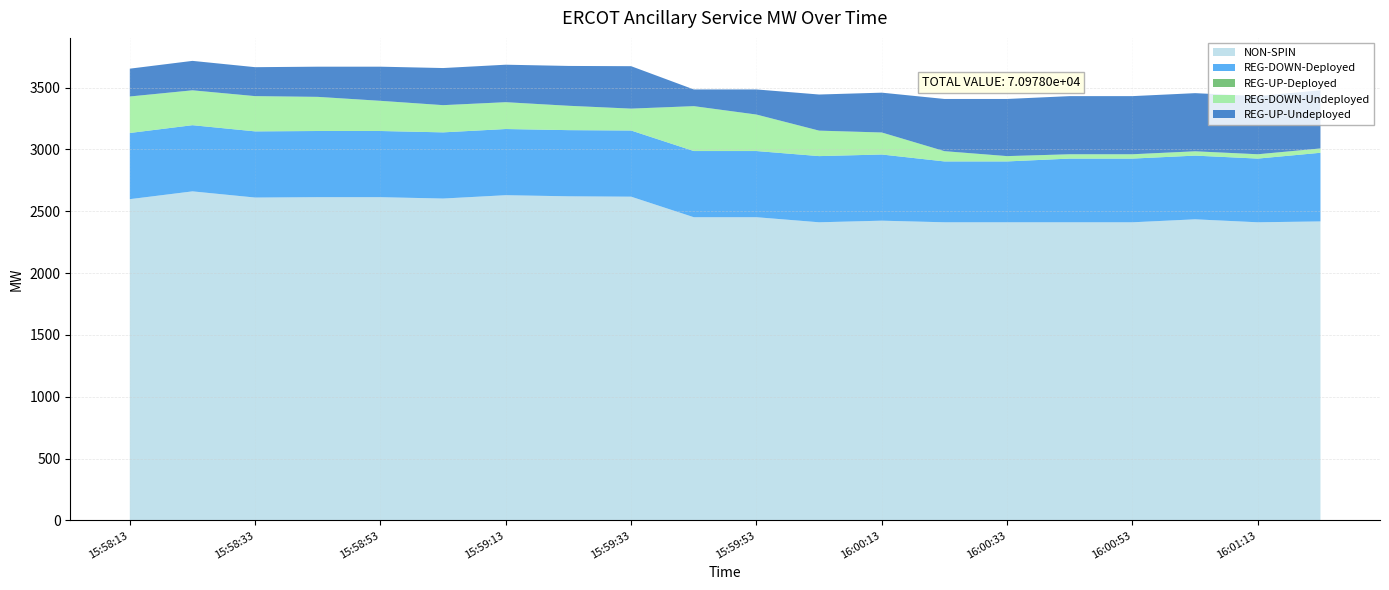

Reading left to right, list all the values displayed in this chart.

NON-SPIN: 15:58:13=2598	15:58:25=2661	15:58:33=2611	15:58:45=2614	15:58:53=2614	15:59:05=2603	15:59:13=2630	15:59:25=2621	15:59:33=2618	15:59:45=2452	15:59:53=2452	16:00:05=2411	16:00:13=2424	16:00:25=2411	16:00:33=2411	16:00:45=2411	16:00:53=2411	16:01:05=2435	16:01:13=2411	16:01:25=2418
REG-DOWN-Deployed: 15:58:13=535	15:58:25=535	15:58:33=535	15:58:45=535	15:58:53=535	15:59:05=535	15:59:13=535	15:59:25=535	15:59:33=535	15:59:45=535	15:59:53=535	16:00:05=535	16:00:13=535	16:00:25=492	16:00:33=492	16:00:45=515	16:00:53=515	16:01:05=515	16:01:13=515	16:01:25=555
REG-UP-Deployed: 15:58:13=0	15:58:25=0	15:58:33=0	15:58:45=0	15:58:53=0	15:59:05=0	15:59:13=0	15:59:25=0	15:59:33=0	15:59:45=0	15:59:53=0	16:00:05=0	16:00:13=0	16:00:25=0	16:00:33=0	16:00:45=0	16:00:53=0	16:01:05=0	16:01:13=0	16:01:25=0
REG-DOWN-Undeployed: 15:58:13=295	15:58:25=282	15:58:33=285	15:58:45=276	15:58:53=244	15:59:05=220	15:59:13=217	15:59:25=197	15:59:33=177	15:59:45=363	15:59:53=295	16:00:05=206	16:00:13=178	16:00:25=83	16:00:33=43	16:00:45=35	16:00:53=35	16:01:05=35	16:01:13=35	16:01:25=35
REG-UP-Undeployed: 15:58:13=225	15:58:25=238	15:58:33=234	15:58:45=244	15:58:53=276	15:59:05=300	15:59:13=303	15:59:25=322	15:59:33=343	15:59:45=135	15:59:53=203	16:00:05=292	16:00:13=322	16:00:25=422	16:00:33=462	16:00:45=470	16:00:53=470	16:01:05=470	16:01:13=470	16:01:25=470